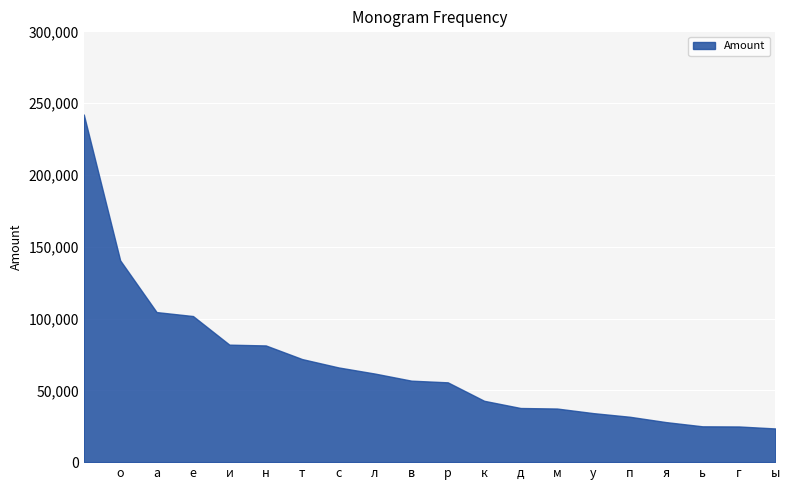

What is the value of the 3rd point from the left?

104496